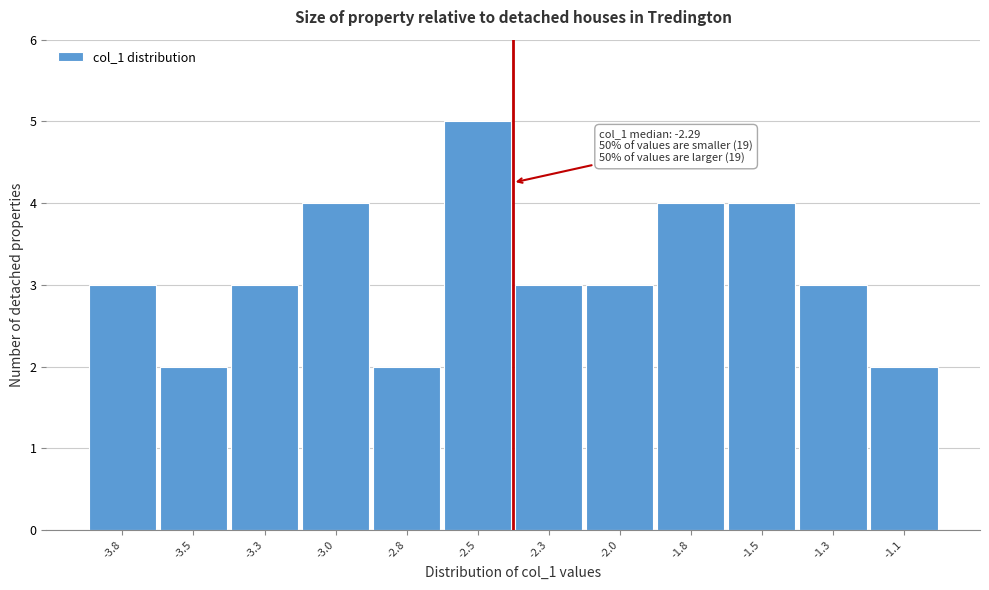

Reading left to right, transcribe all the data shown in this chart.

3	2	3	4	2	5	3	3	4	4	3	2